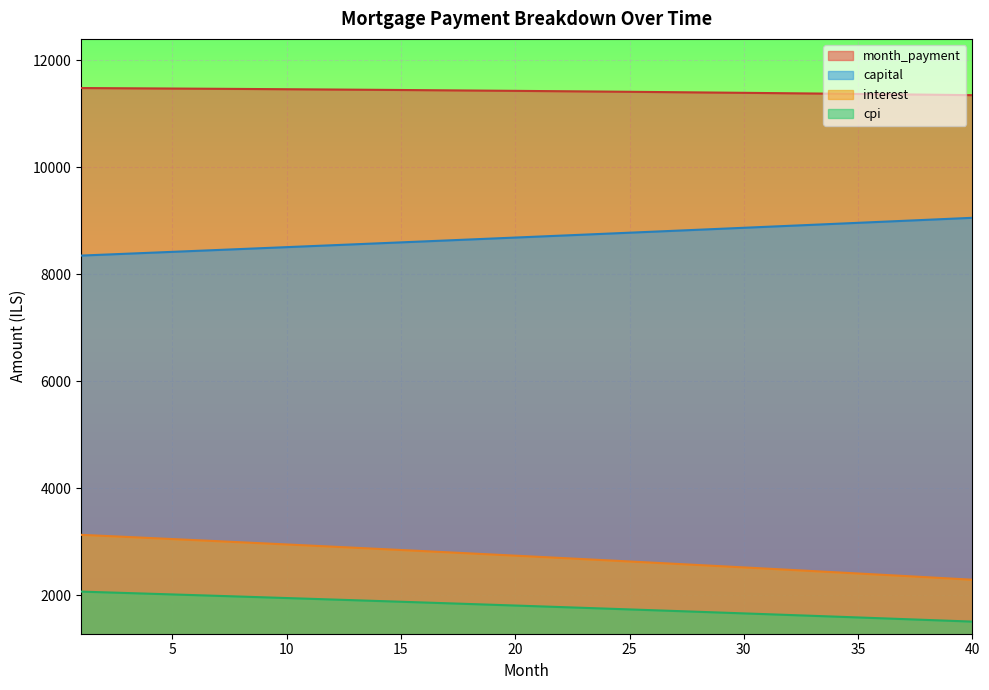

Which has a higher value, 38 or 37?

37